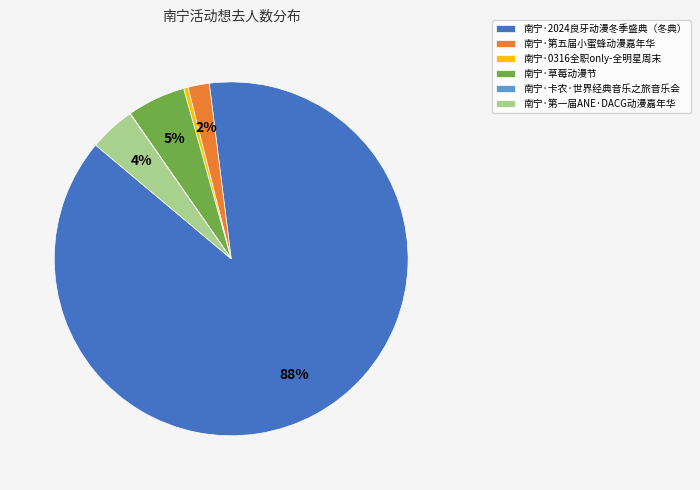

Is there any slice that represents more than half of the pie?

Yes